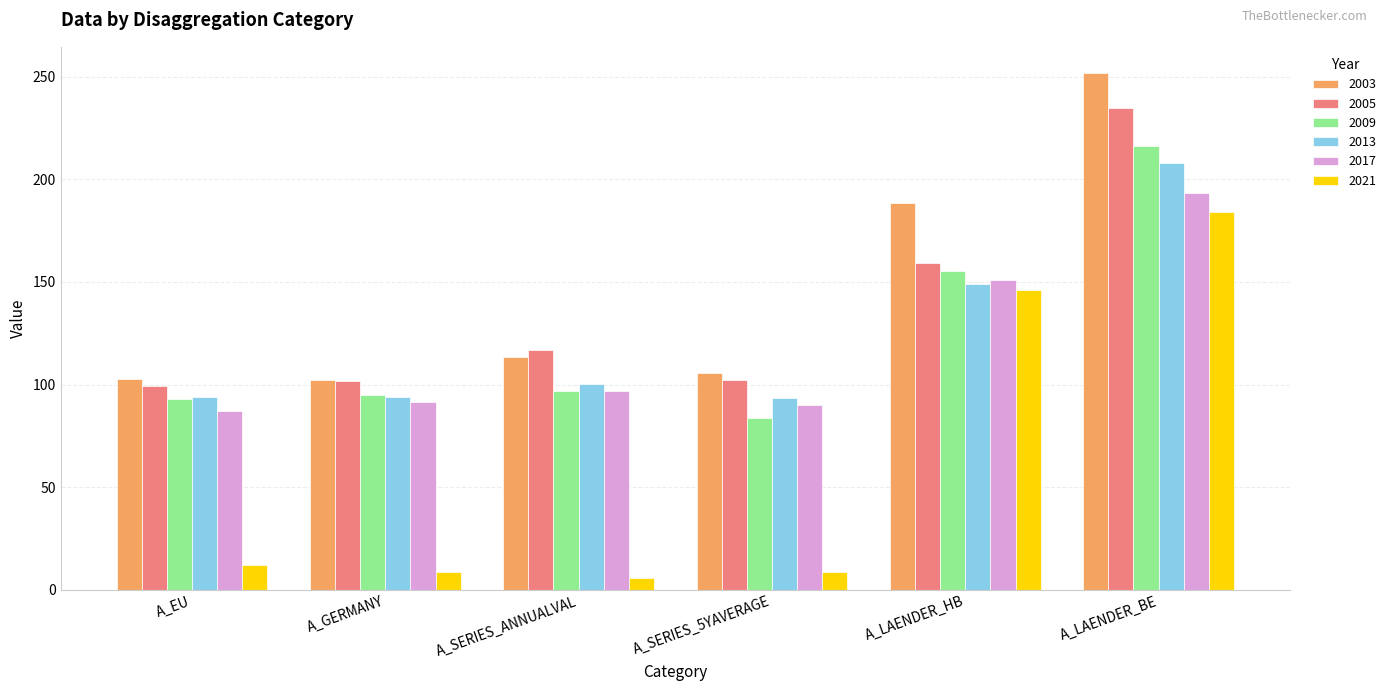

What is the sum of all 2021 values?

365.3